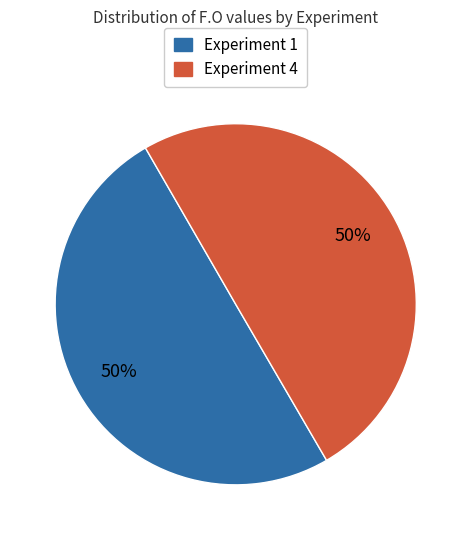

True or false: Experiment 4 accounts for 50% of the total.

True